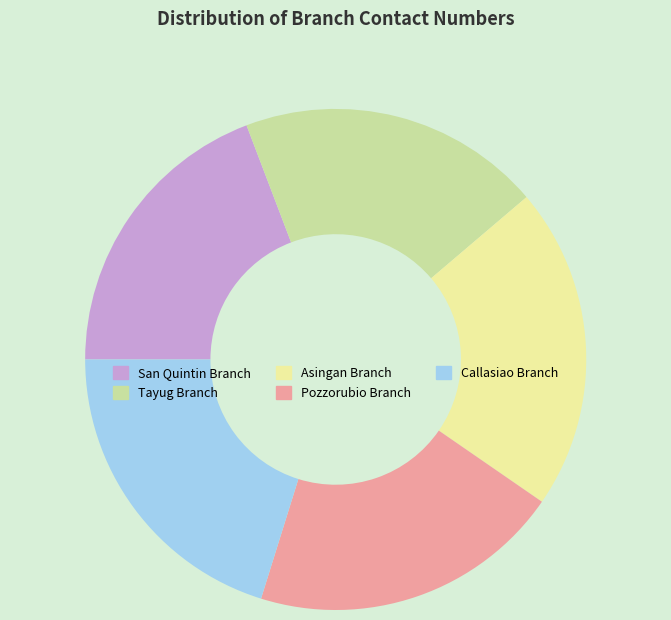

Between San Quintin Branch and Pozzorubio Branch, which is larger?

Pozzorubio Branch